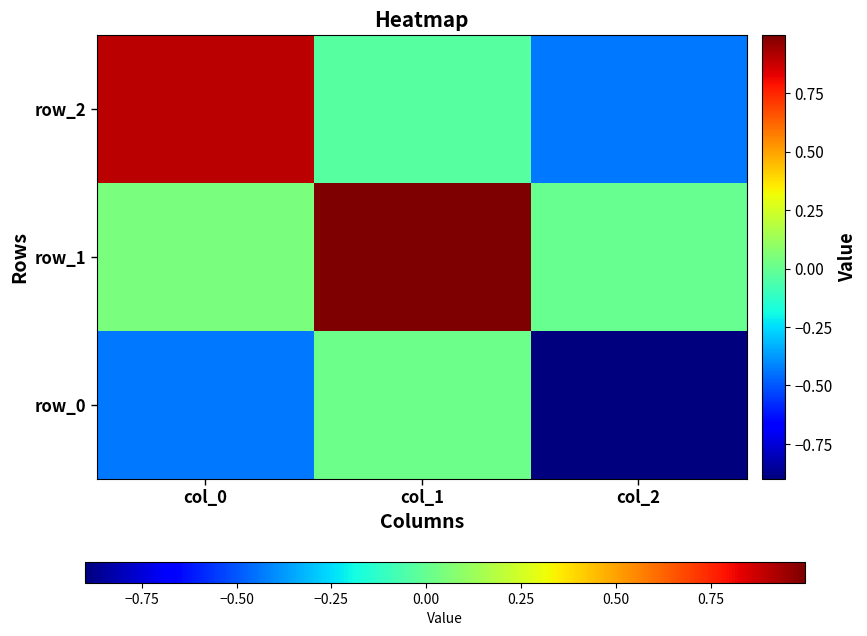

Is it true that row_2 equals 0.9 at col_0?

True